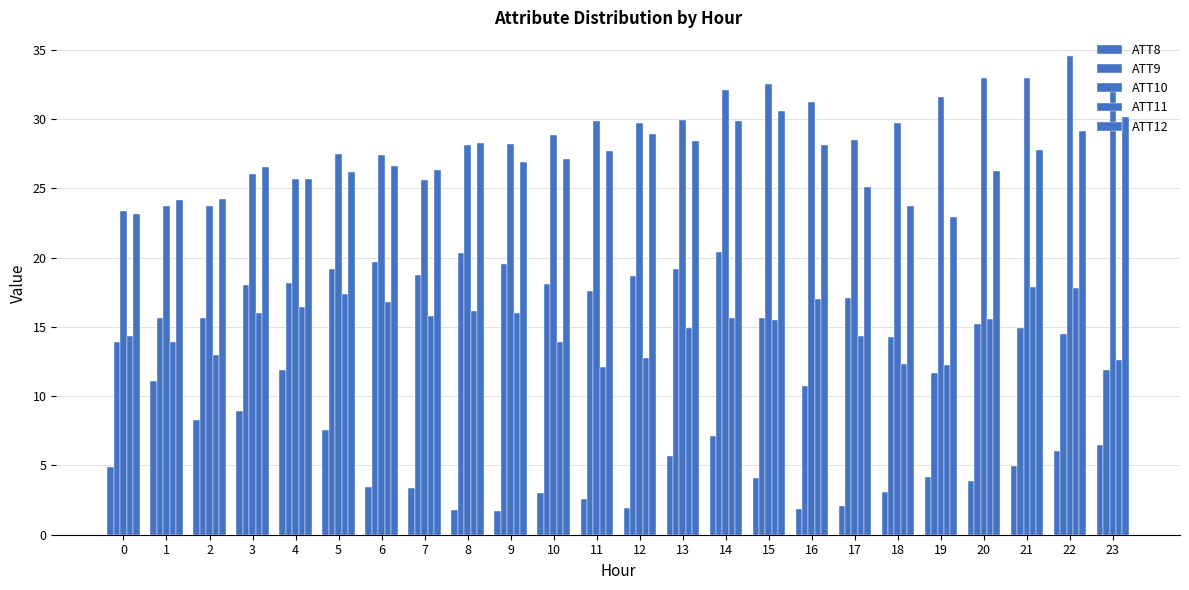

Count the number of data series in this chart.

5